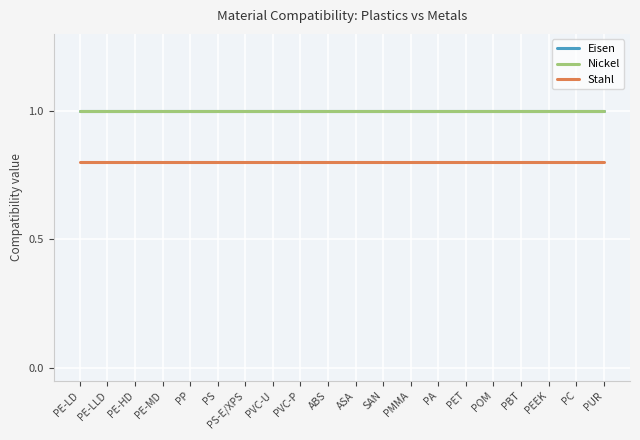

True or false: Stahl has more than 1 interior local peaks.

False